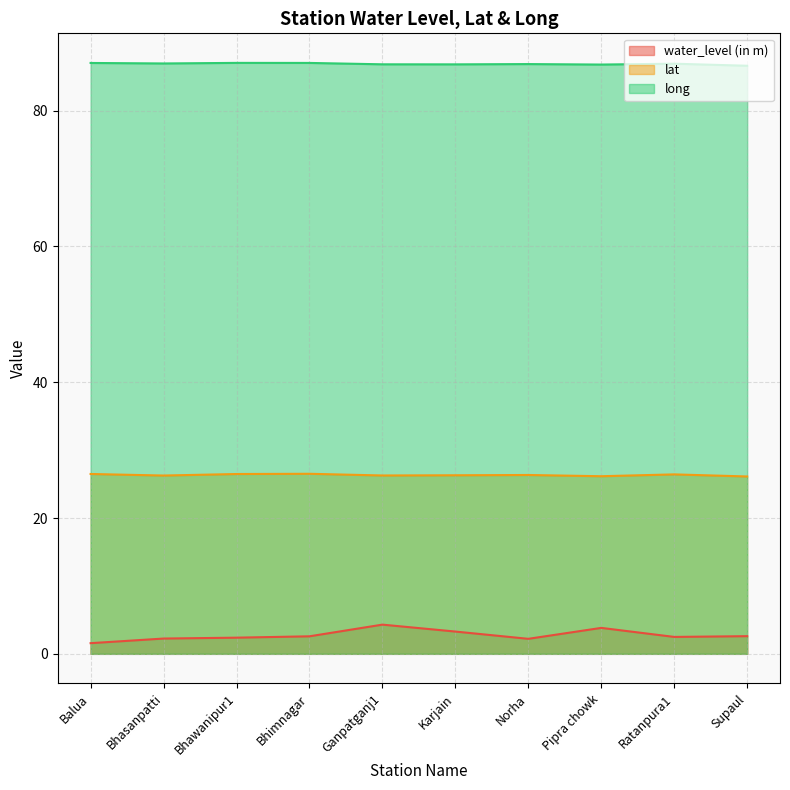

Reading left to right, extract all data points from this chart.

water_level (in m): Balua=1.6	Bhasanpatti=2.2	Bhawanipur1=2.4	Bhimnagar=2.6	Ganpatganj1=4.3	Karjain=3.3	Norha=2.2	Pipra chowk=3.8	Ratanpura1=2.5	Supaul=2.6
lat: Balua=26.5	Bhasanpatti=26.3	Bhawanipur1=26.5	Bhimnagar=26.5	Ganpatganj1=26.3	Karjain=26.3	Norha=26.3	Pipra chowk=26.2	Ratanpura1=26.4	Supaul=26.1
long: Balua=87.0	Bhasanpatti=87.0	Bhawanipur1=87.0	Bhimnagar=87.0	Ganpatganj1=86.8	Karjain=86.8	Norha=86.9	Pipra chowk=86.8	Ratanpura1=86.9	Supaul=86.6